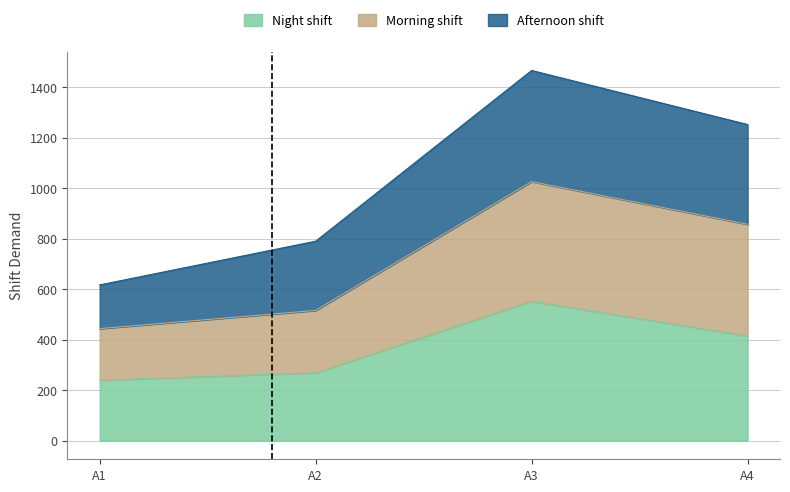

What is the highest value of the Night shift series?

552